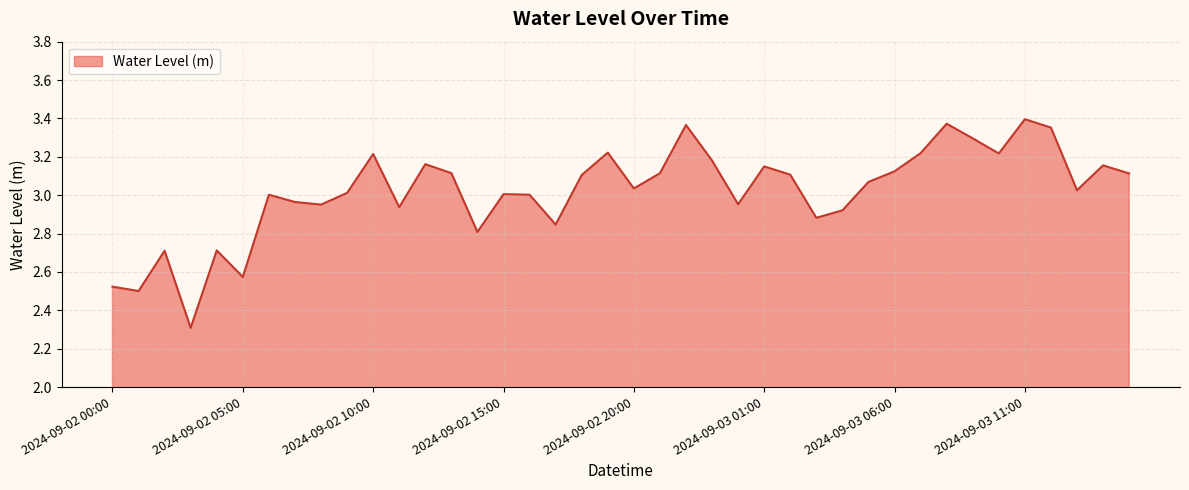

What is the smallest value displayed?

2.3